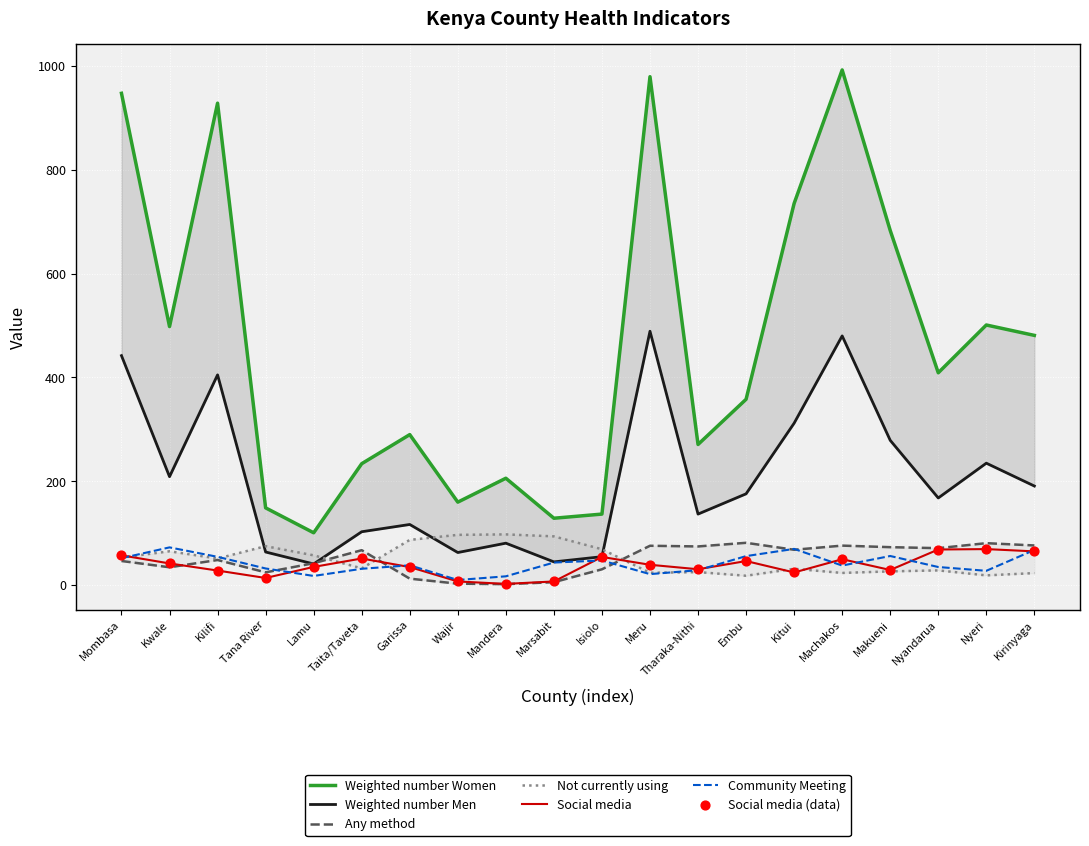

Is the value of Community Meeting at Meru greater than the value of Not currently using at Wajir?

No